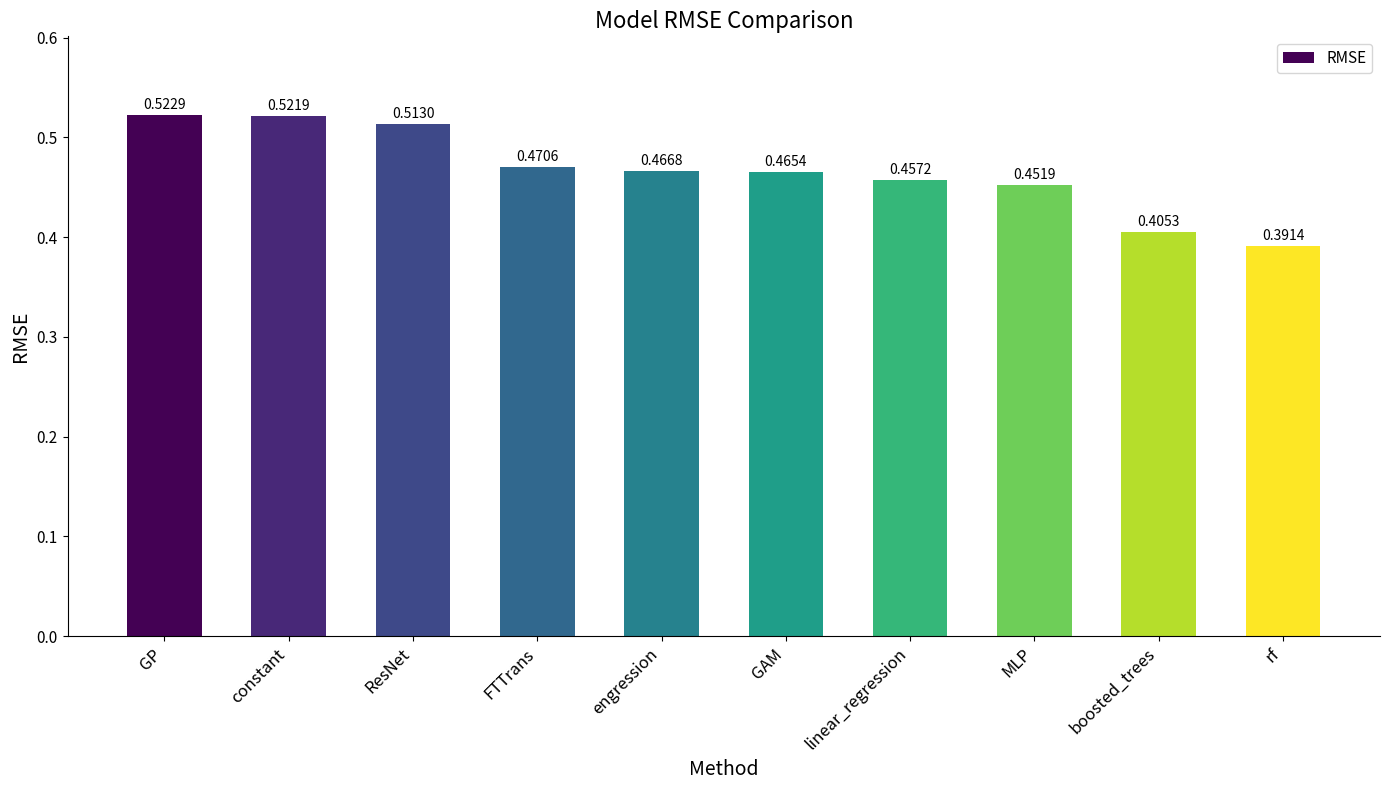

Which category has the highest value across all series?

GP